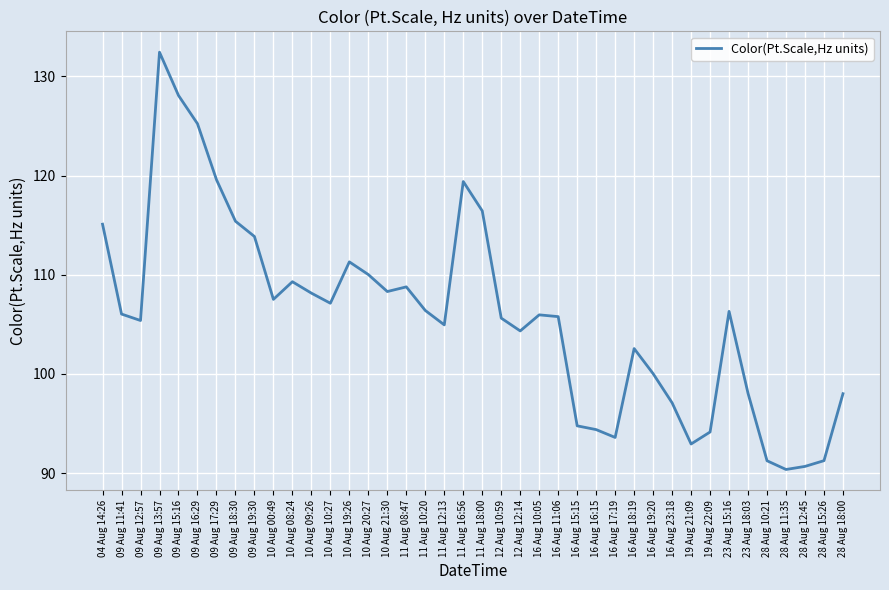

What position from the right is 10 Aug 10:27?

28